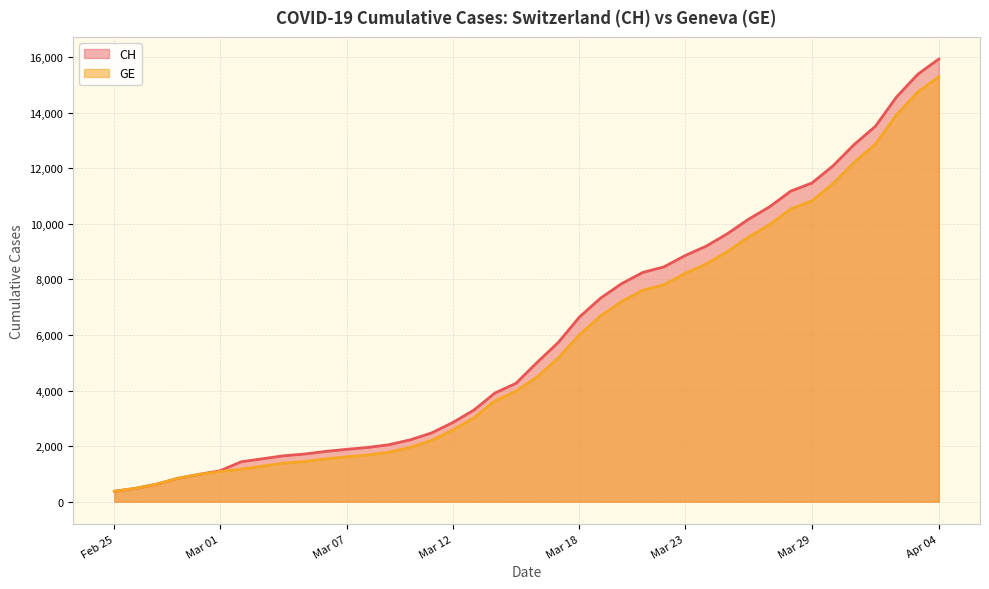

Where is GE nearest to the value 7829?

2020-03-22